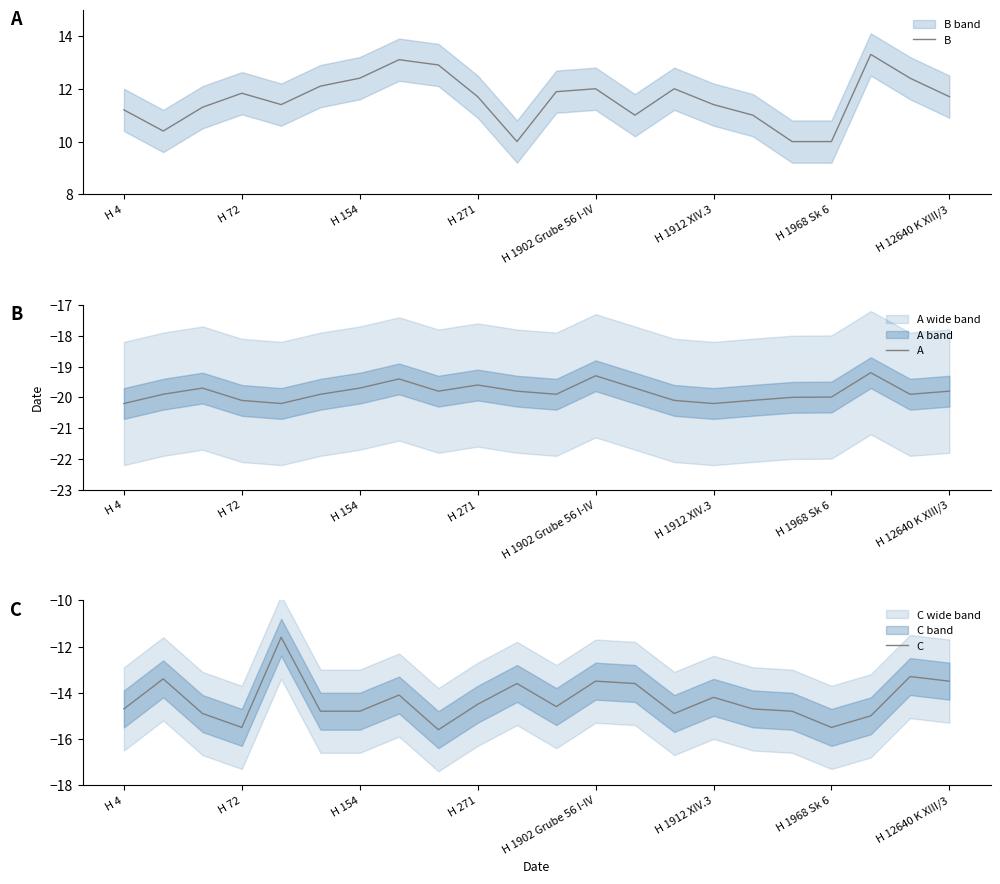

Which series has the widest spread of values?

C